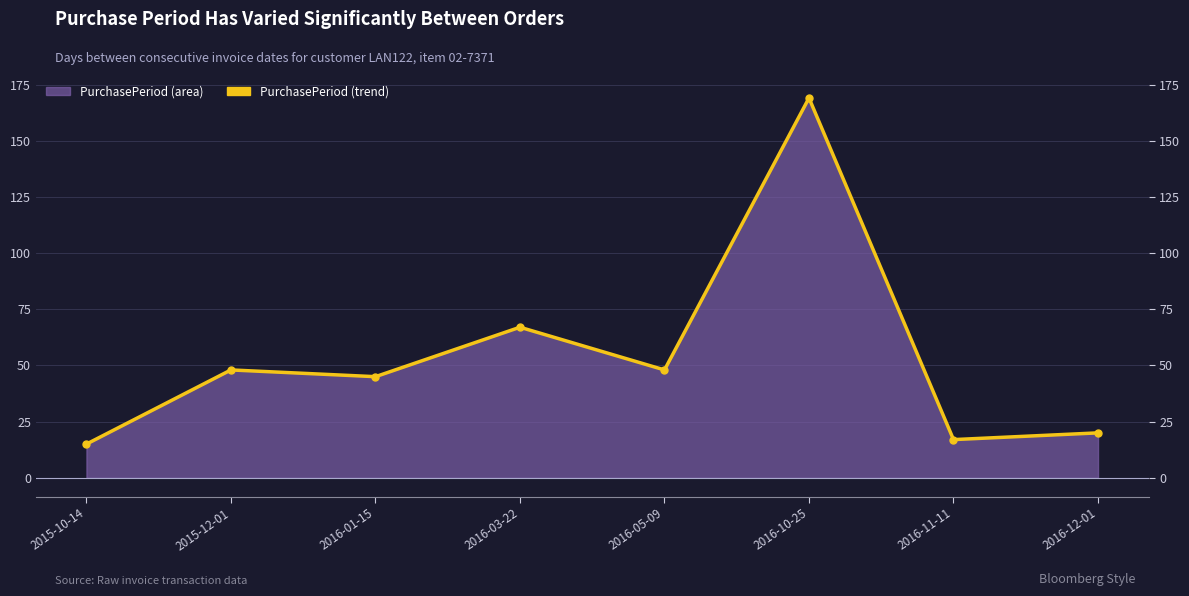

The value at 2016-12-01 is 30. True or false?

False